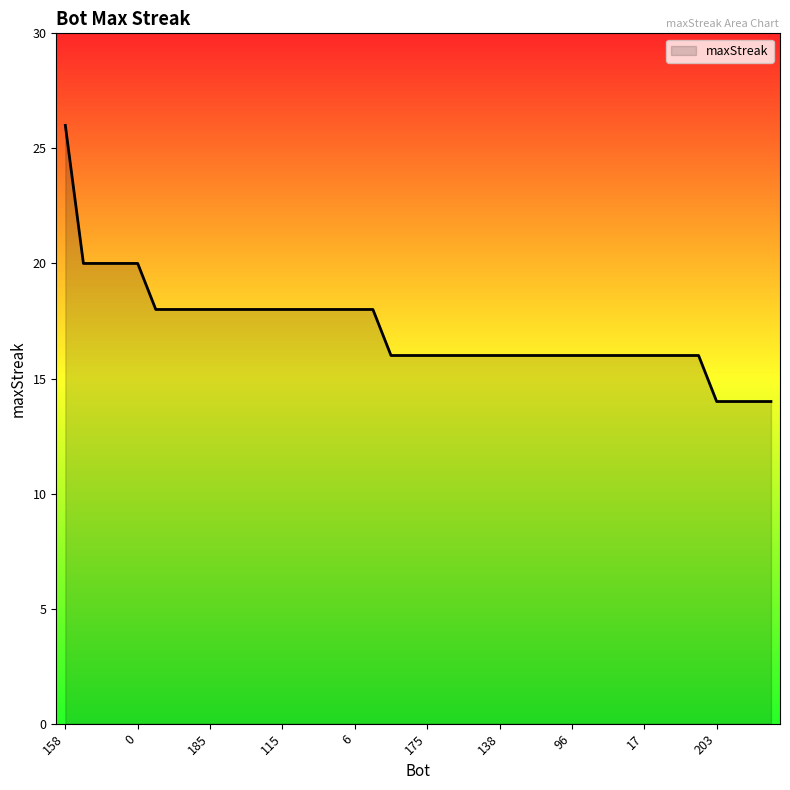

What is the maximum value shown in the chart?

26